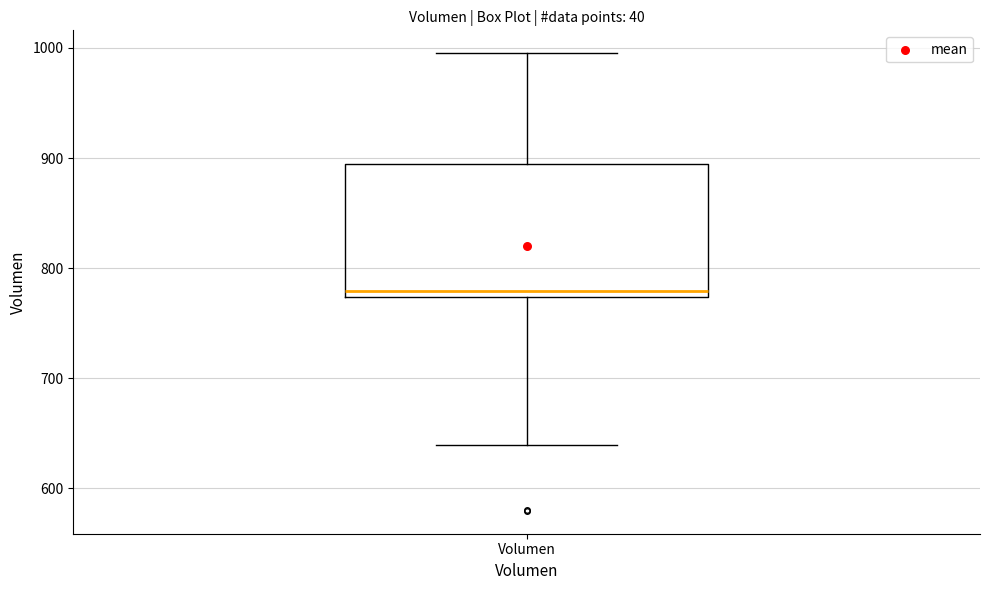

Where does the upper whisker of the box for Volumen end on the y-axis? The values are not printed on the chart, so give them approximately, as read against the axis.

1000